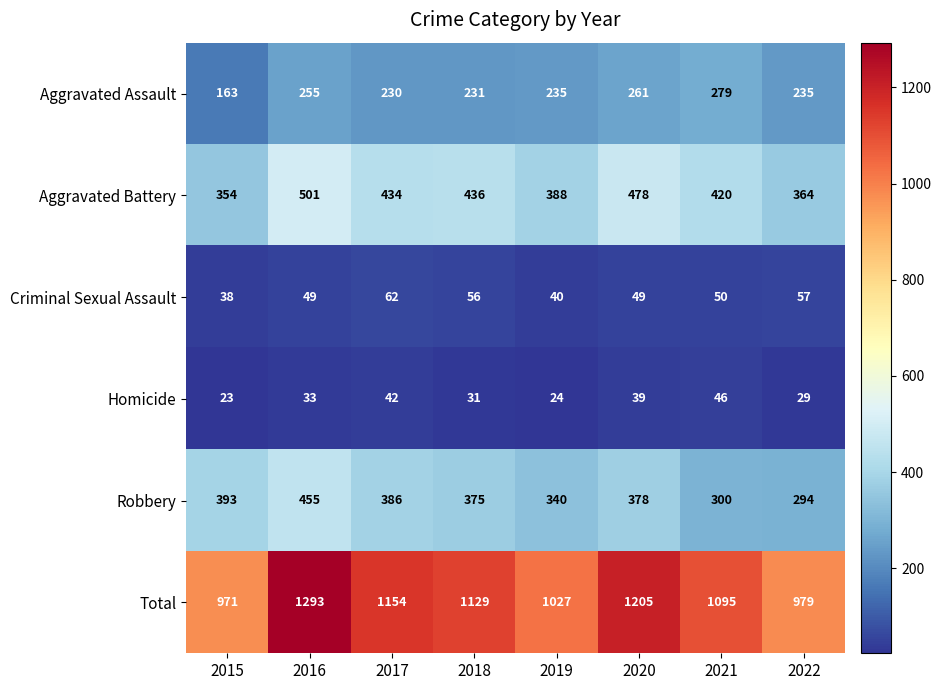

Read the Robbery value at 2021.

300